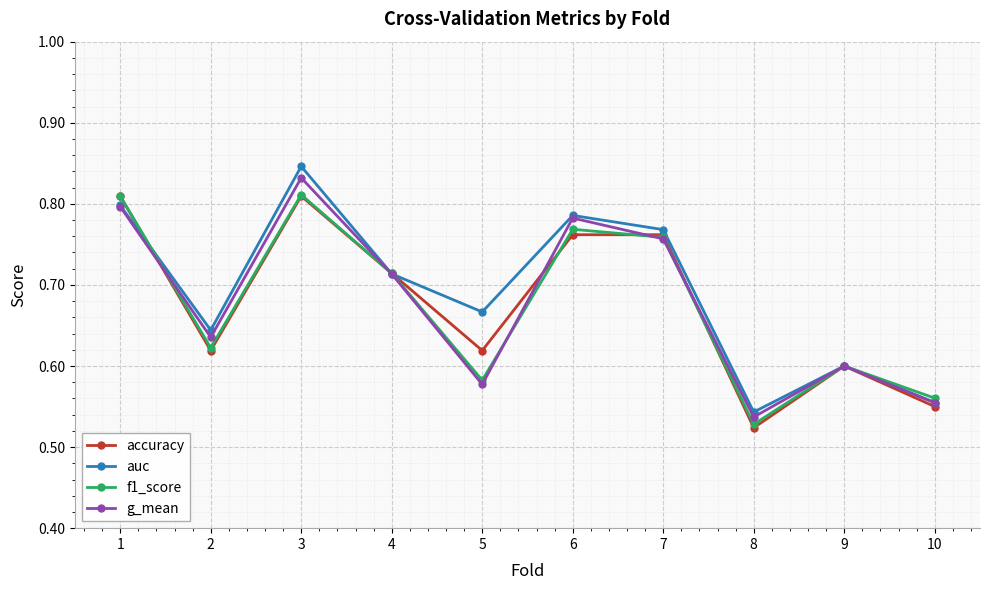

In g_mean, how many points are lower than both neighbors (excluding endpoints)?

3